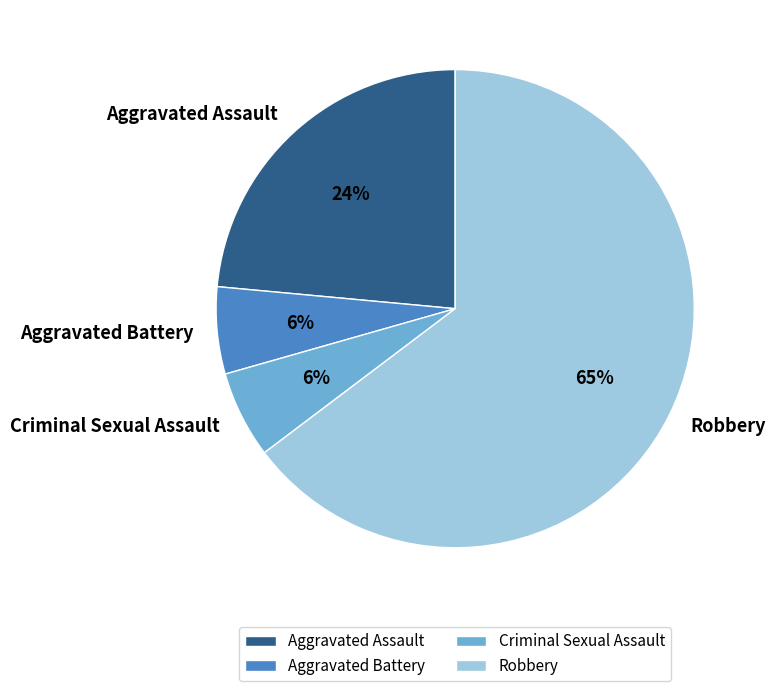

Which slice is the largest?

Robbery